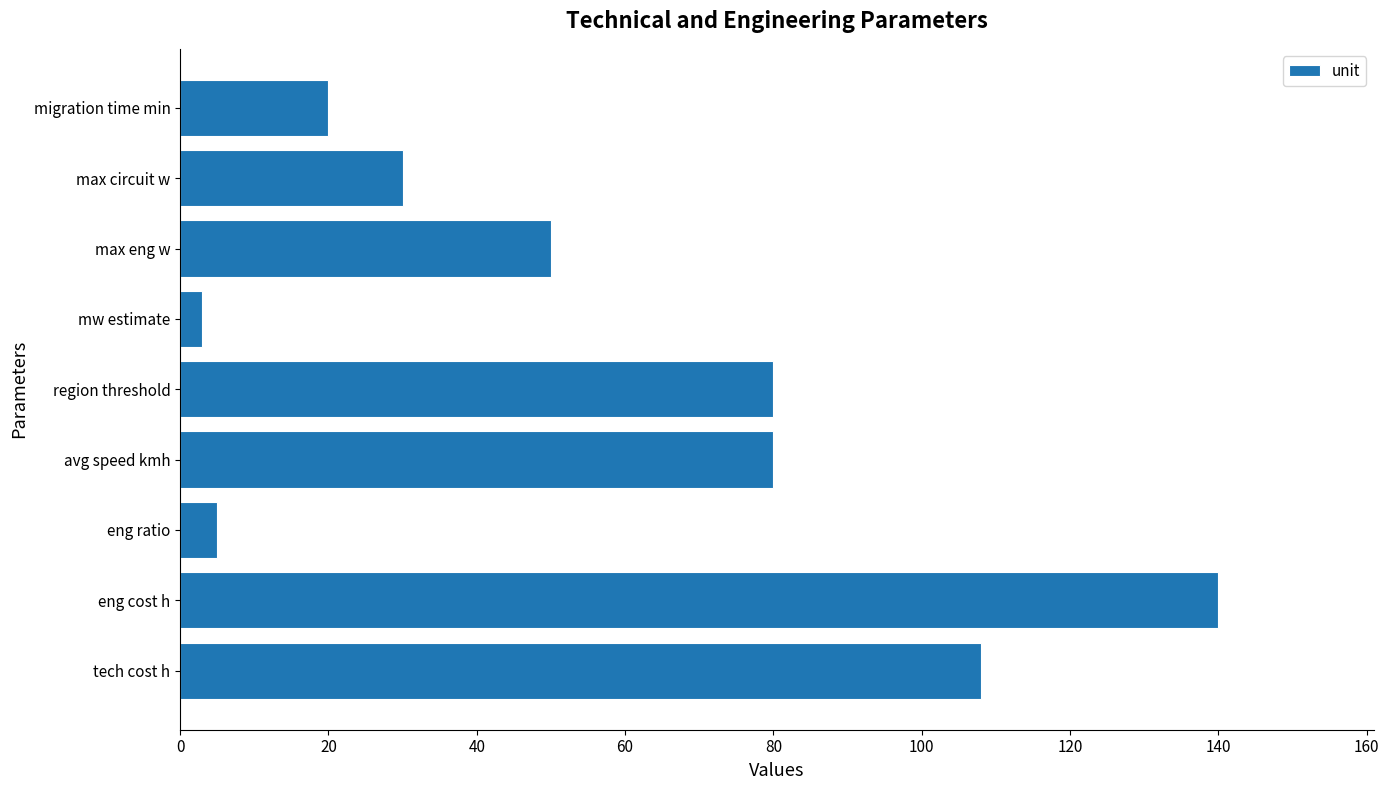

What is the average value?

57